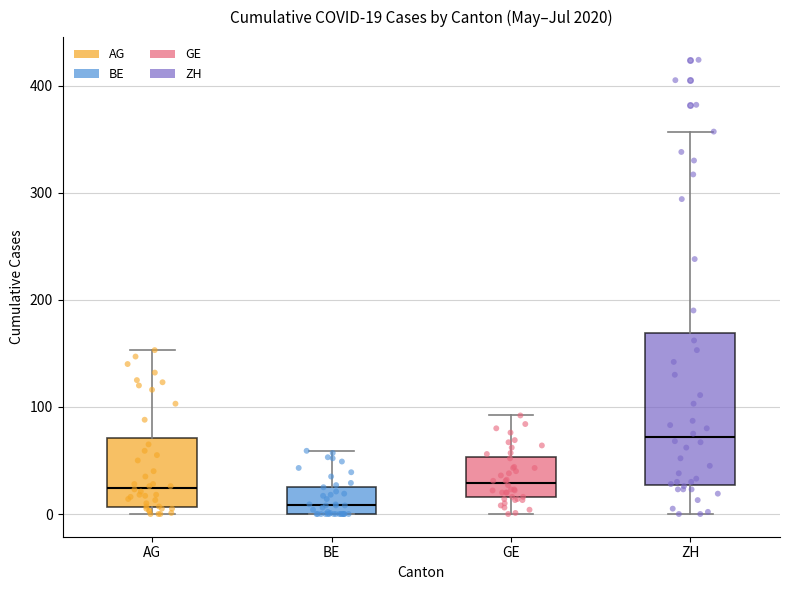

Which box has the lowest median line?

BE